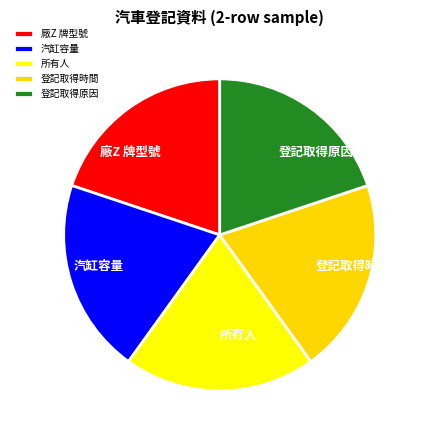

Is 廠Z 牌型號 the majority of the pie?

No